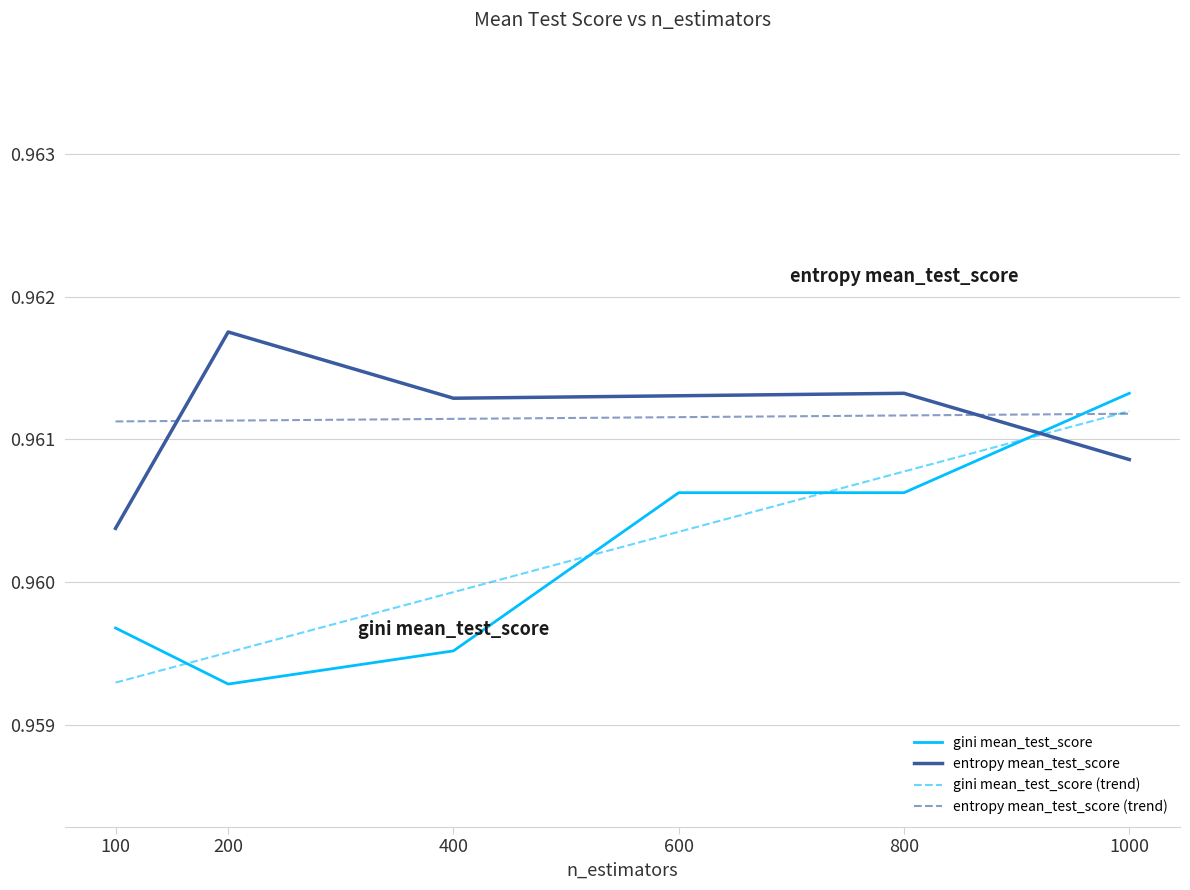

Which category has the highest value across all series?

200